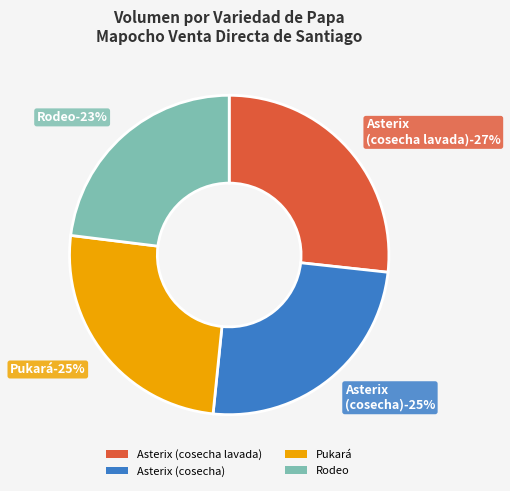

Is there a majority slice in this chart?

No